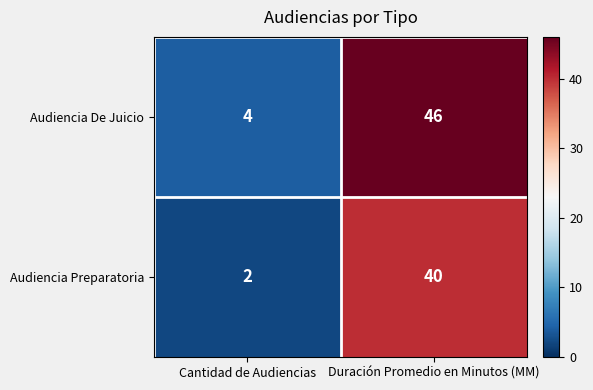

Which series has the largest total across all categories?

Audiencia De Juicio